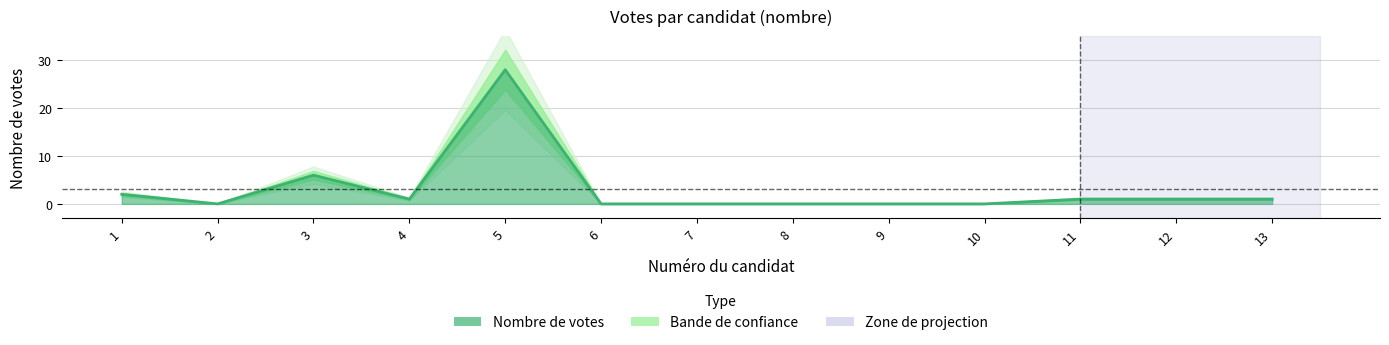

Approximately how many times larger is the value at 11 compared to 12?

1.0